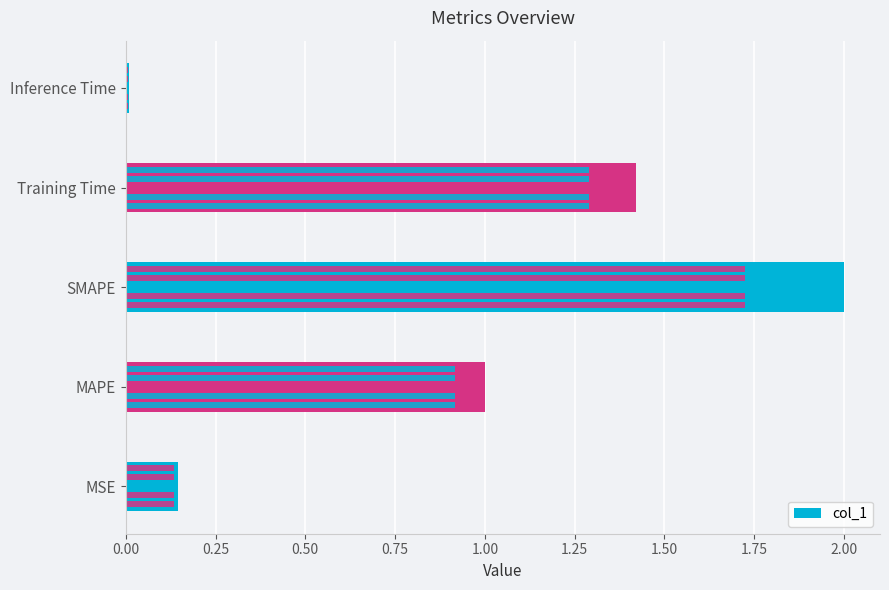

Does the chart contain any negative values?

No